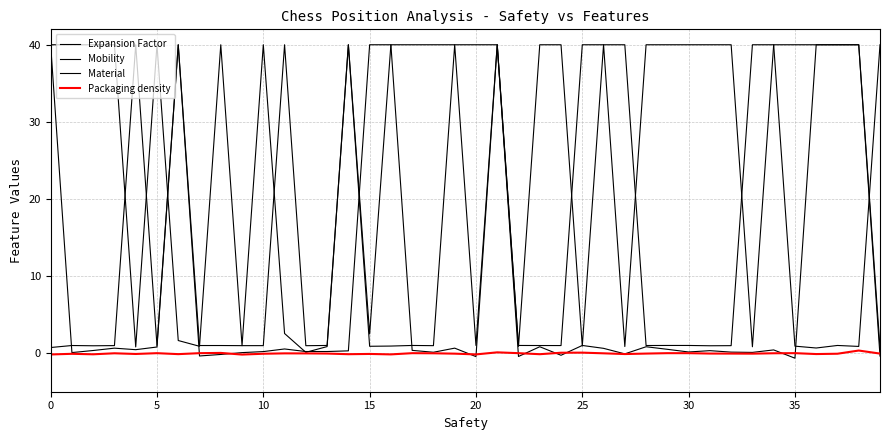

At which label does Material reach its minimum?

36